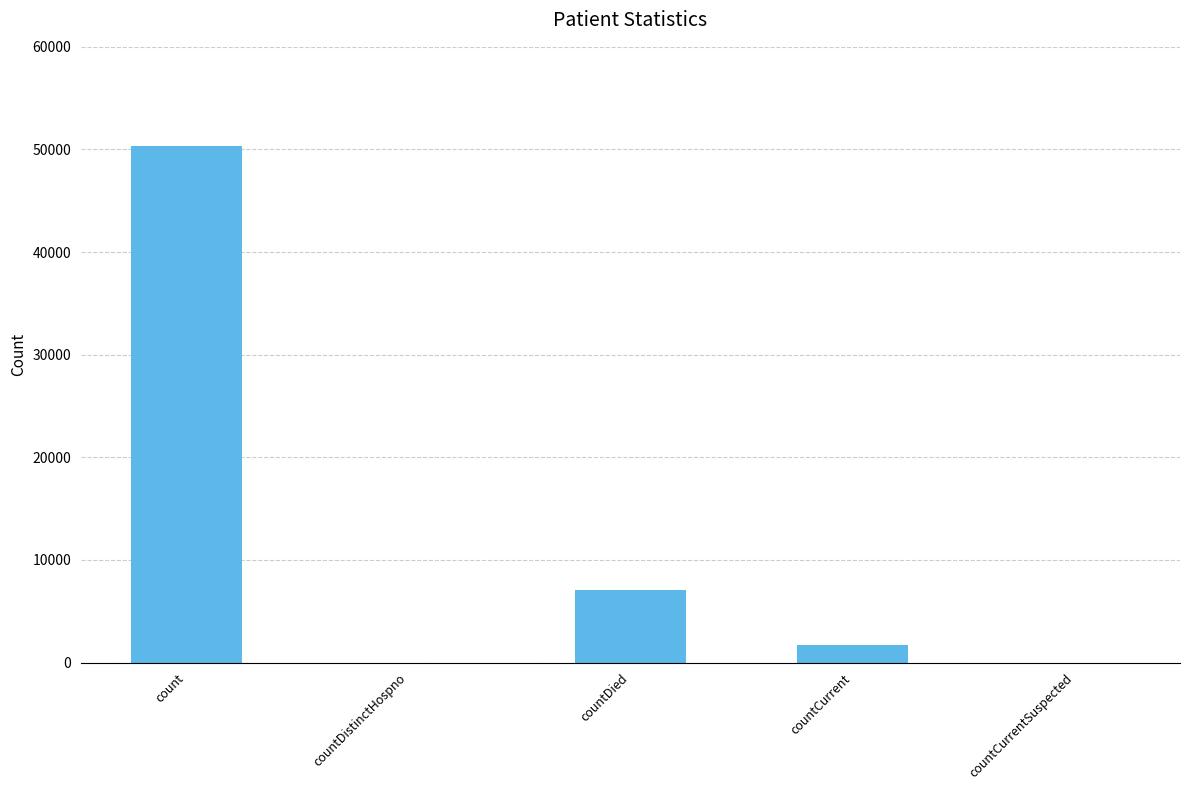

Which label corresponds to the largest value in the chart?

count